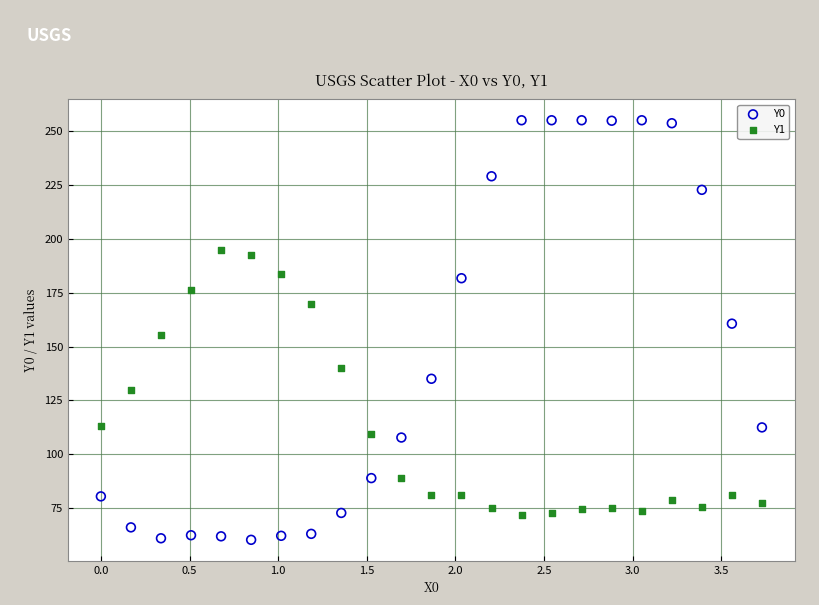

Across all data points, what is the range of X values (max minus min)?

3.7